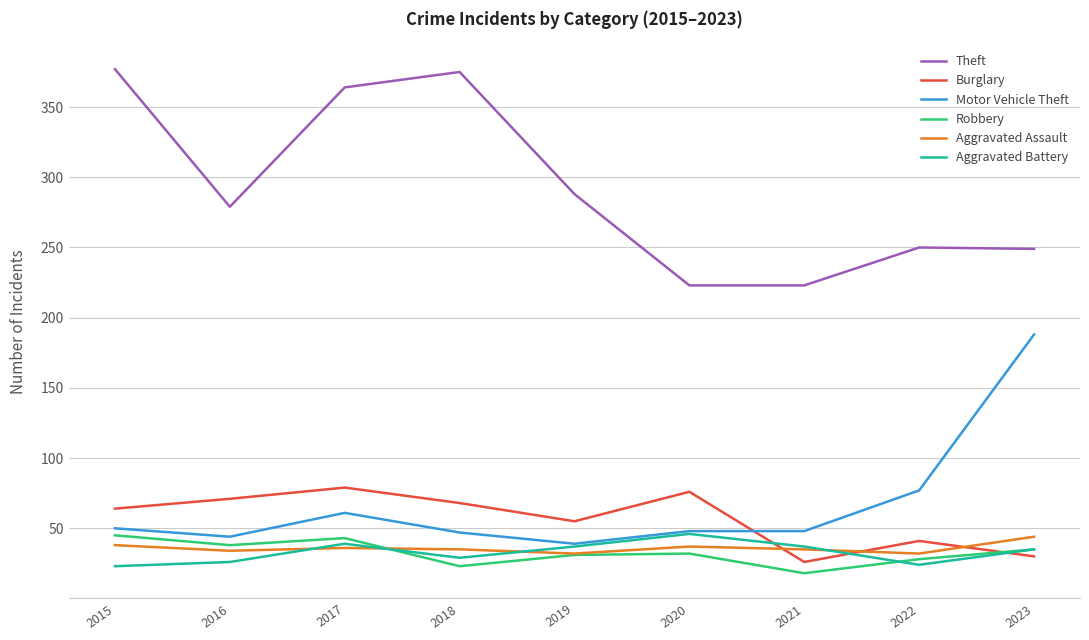

Where is the first local maximum for Theft?

2018